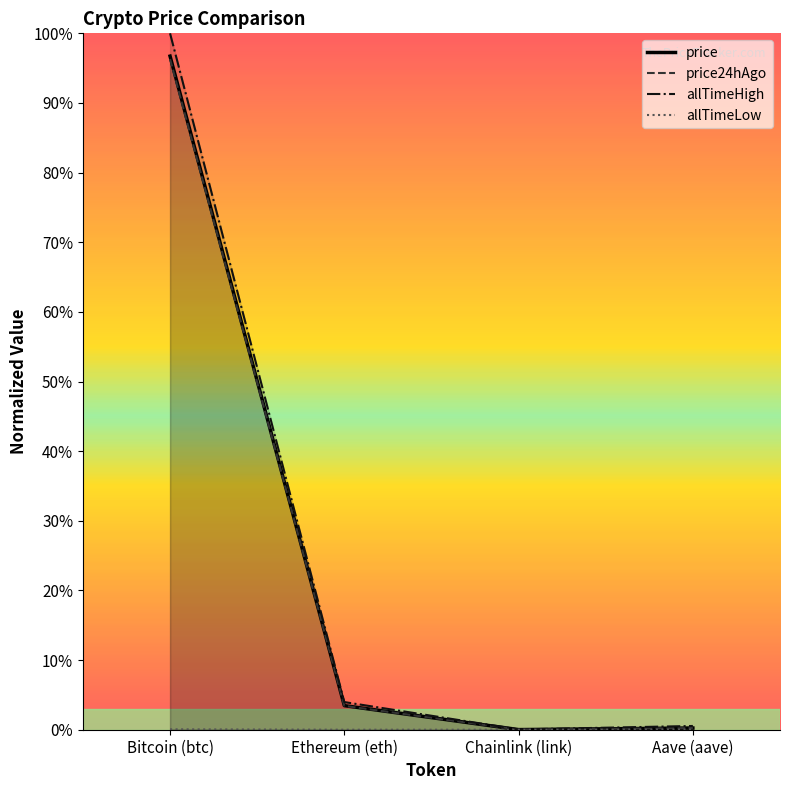

What are all the series names shown in the legend?

price, price24hAgo, allTimeHigh, allTimeLow